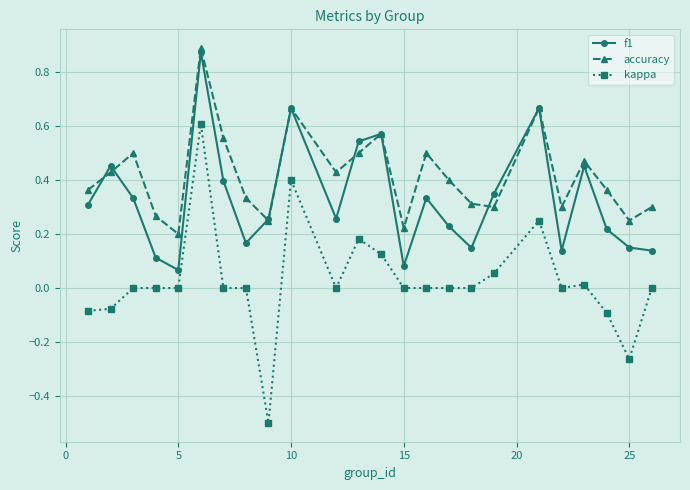

Which series has the widest spread of values?

kappa